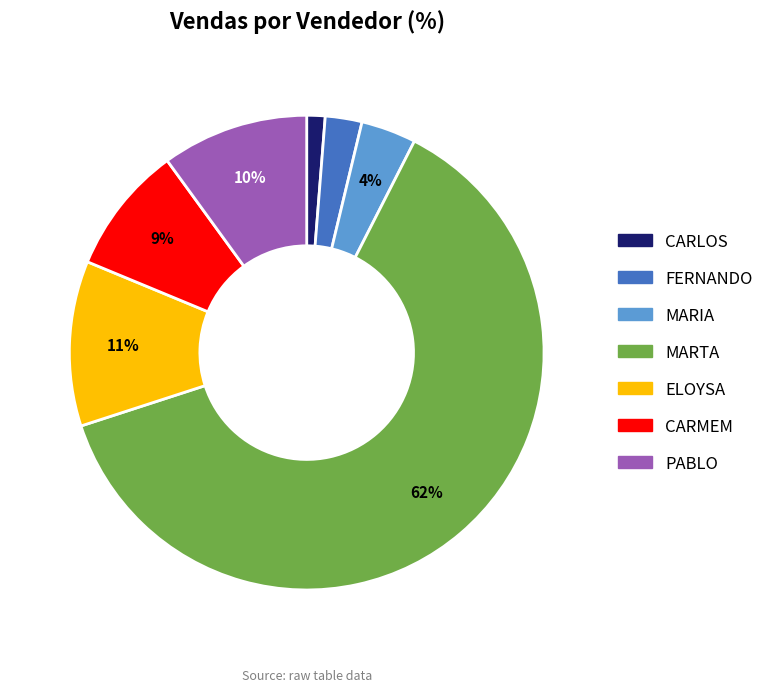

How many segments does this pie chart have?

7